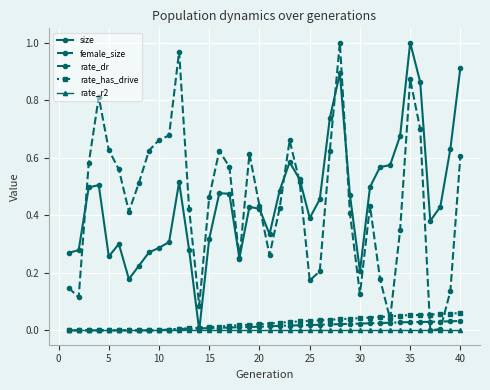

At which label does size reach its peak?

35